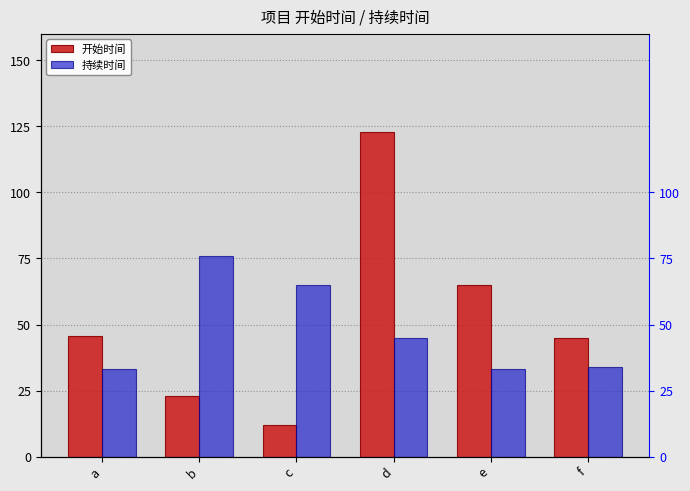

How many bars are there in total?

12